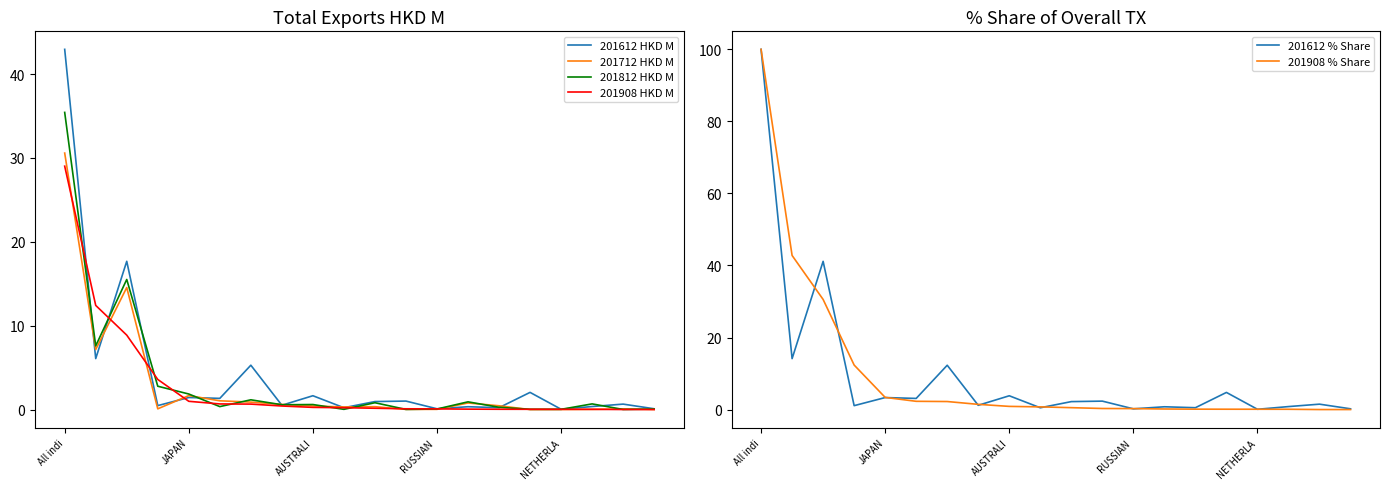

Reading right to left, extract all data points from this chart.

201612 HKD M: 0.1	0.6	0.4	0.0	2.0	0.2	0.3	0.1	1.0	1.0	0.2	1.6	0.5	5.3	1.3	1.4	0.5	17.7	6.1	42.9
201712 HKD M: 0.0	0.1	0.0	0.0	0.0	0.5	0.8	0.0	0.0	0.3	0.3	0.4	0.6	0.9	1.0	1.7	0.1	14.5	7.2	30.6
201812 HKD M: 0.1	0.0	0.7	0.0	0.0	0.3	0.9	0.1	0.0	0.8	0.0	0.6	0.6	1.2	0.4	1.9	2.8	15.5	7.6	35.4
201908 HKD M: 0.0	0.0	0.0	0.0	0.0	0.0	0.0	0.1	0.1	0.2	0.2	0.3	0.4	0.7	0.7	1.0	3.6	8.9	12.4	29.0
201612 % Share: 0.2	1.5	0.8	0.1	4.8	0.5	0.8	0.2	2.4	2.2	0.5	3.8	1.2	12.3	3.1	3.3	1.1	41.2	14.1	100.0
201908 % Share: 0.0	0.0	0.1	0.1	0.1	0.1	0.2	0.3	0.3	0.5	0.8	0.9	1.5	2.2	2.3	3.4	12.4	30.6	42.8	100.0